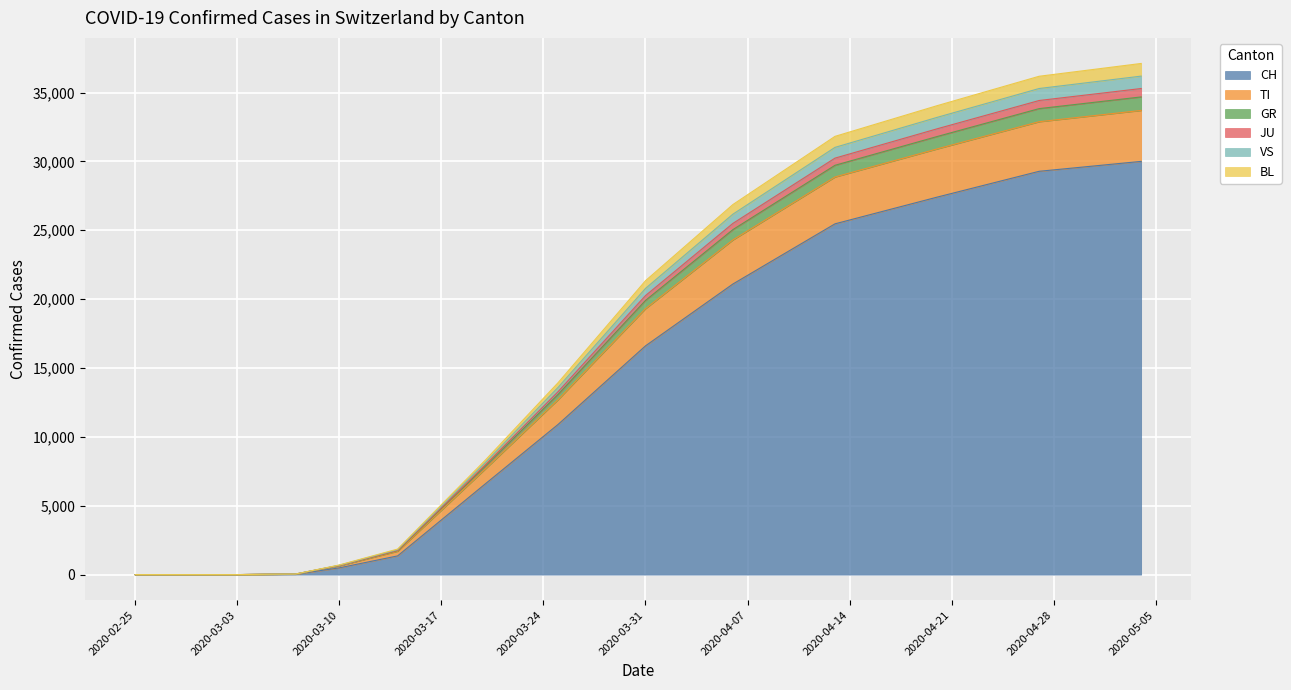

What is the maximum value for CH?

30000